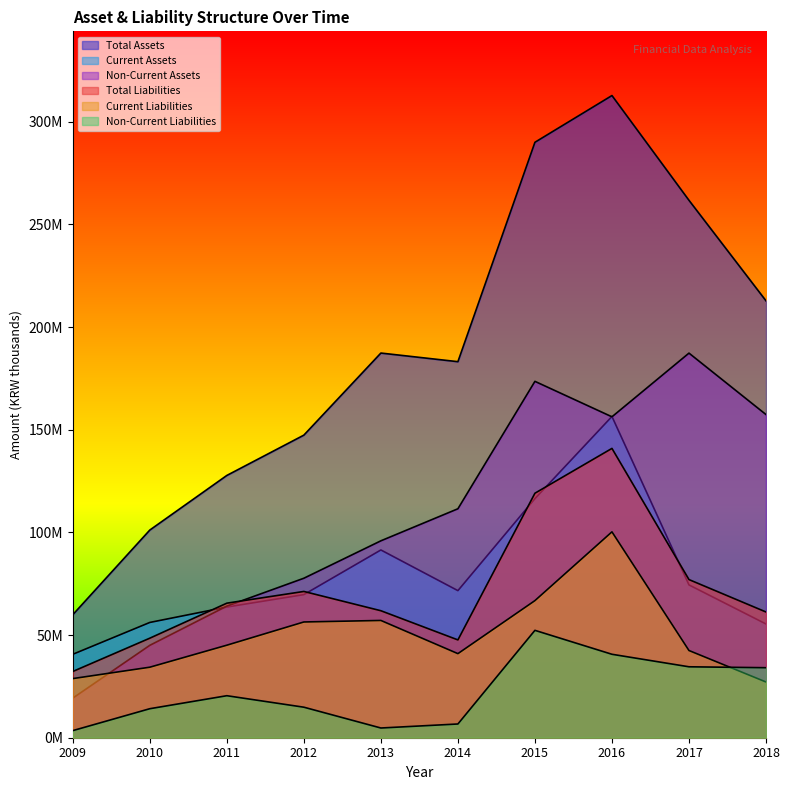

Which category has the highest value in the Non-Current Liabilities series?

2015